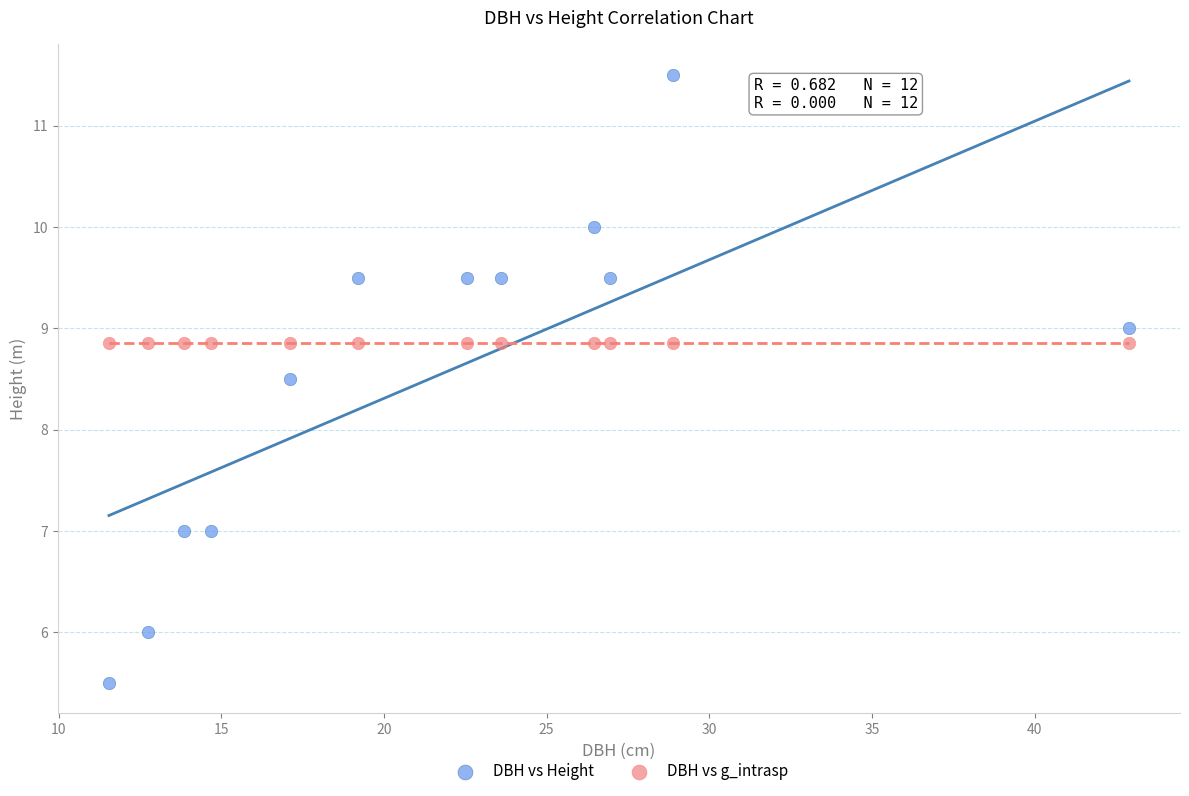

Which series reaches the minimum Y coordinate?

DBH vs Height